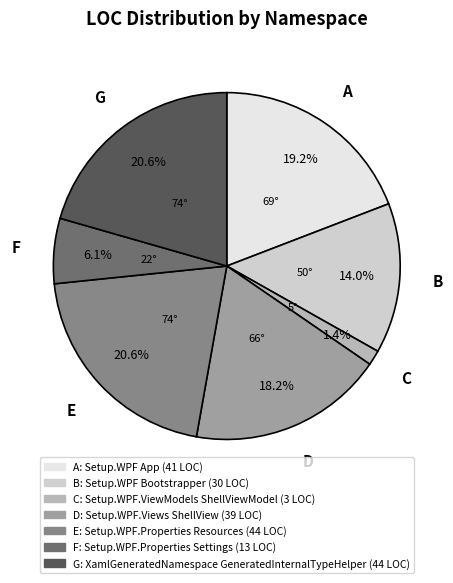

Is there a majority slice in this chart?

No